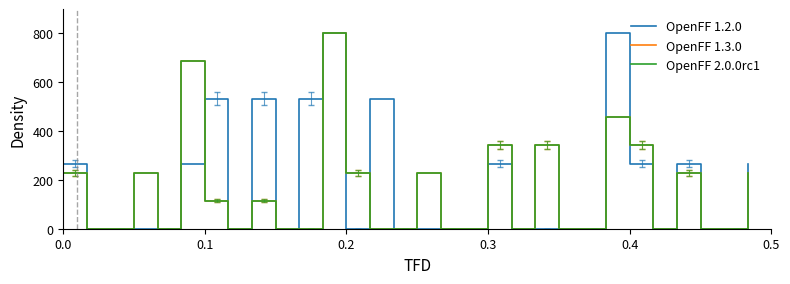

Does the chart have visible grid lines?

No